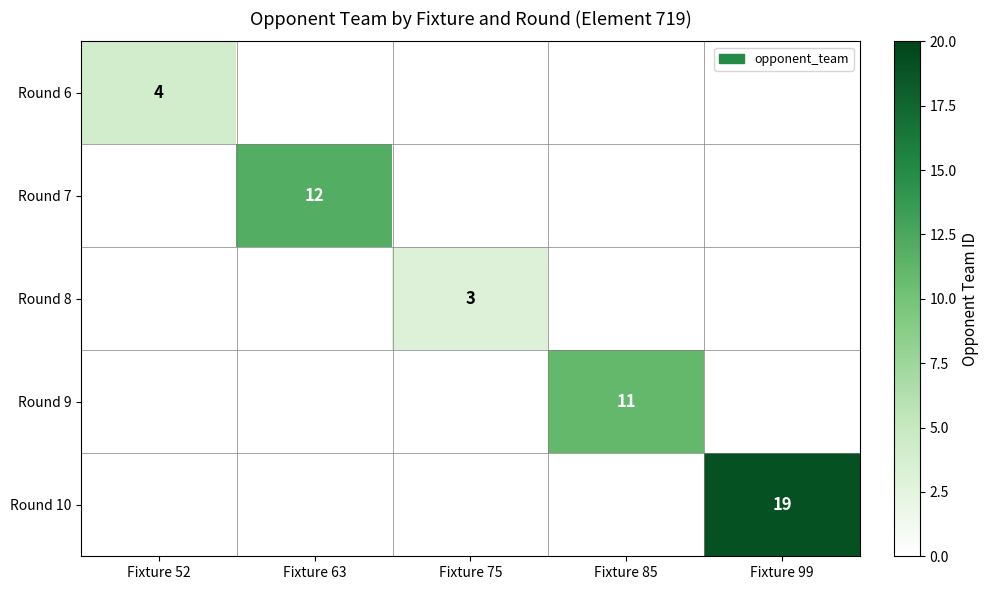

True or false: Round 6 has a value of -3 at Fixture 99.

False